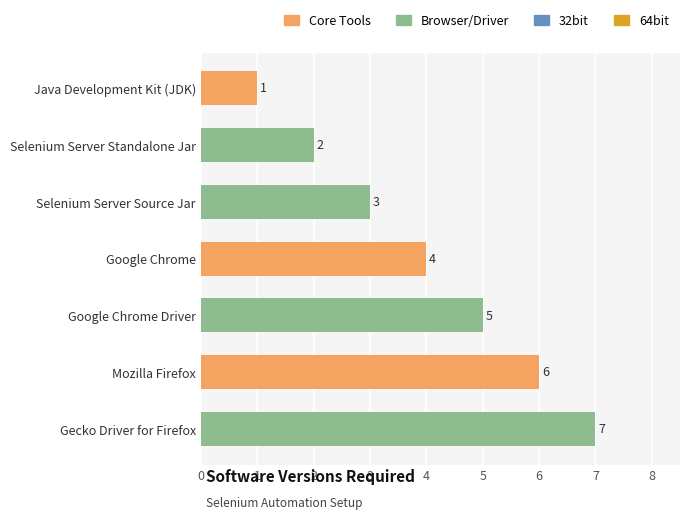

What is the value of the 1st bar from the left?

1